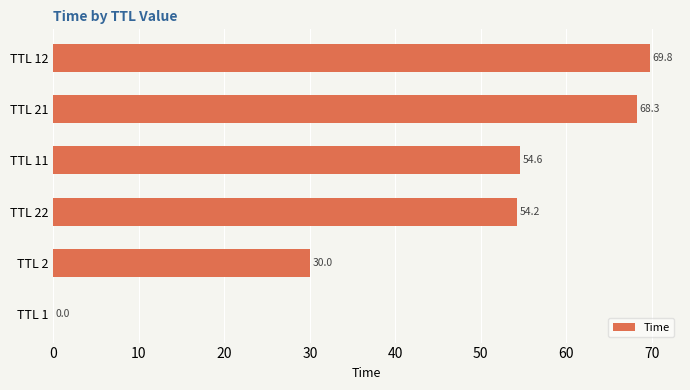

The chart shows a value of 73.6 at TTL 11. True or false?

False